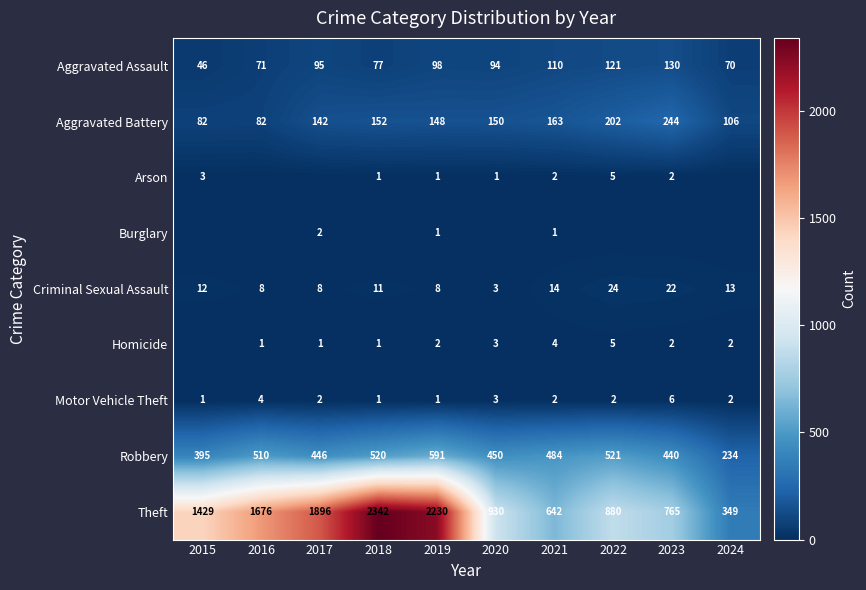

What is the spread (max minus min) of values at 2019?

2229